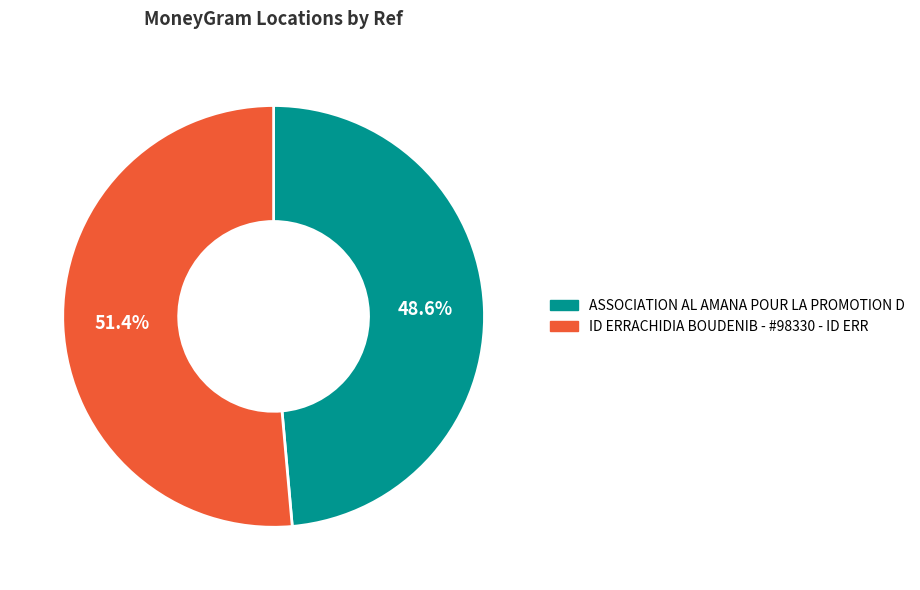

What percentage is the ASSOCIATION AL AMANA POUR LA PROMOTION D slice, to the nearest percent?

49%